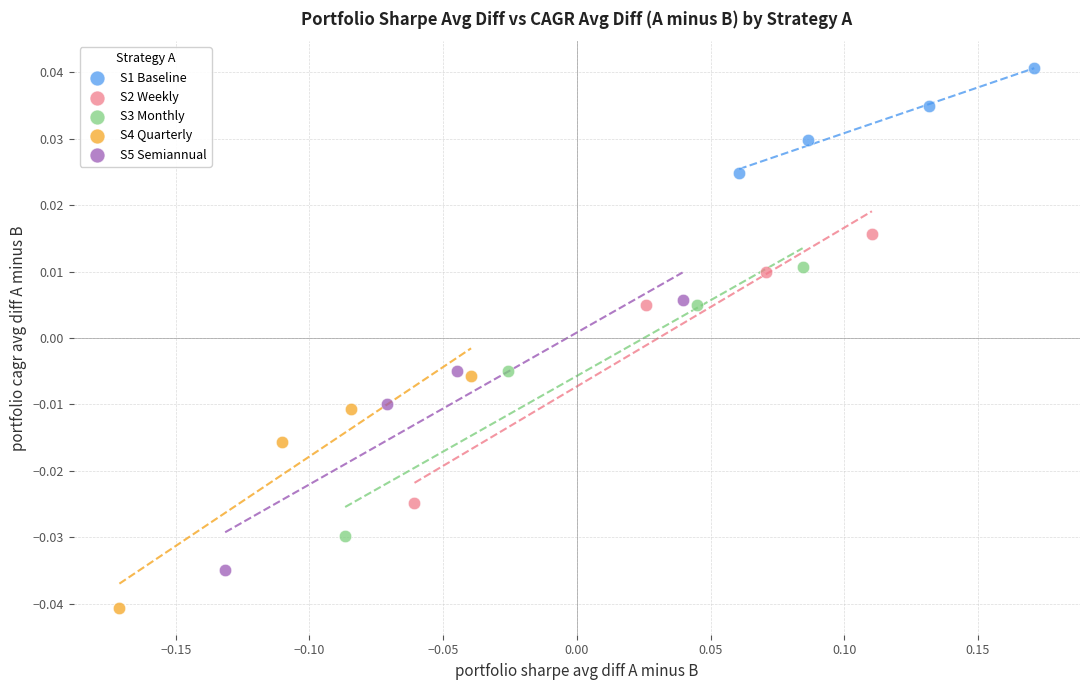

Which series reaches the minimum Y coordinate?

S4 Quarterly